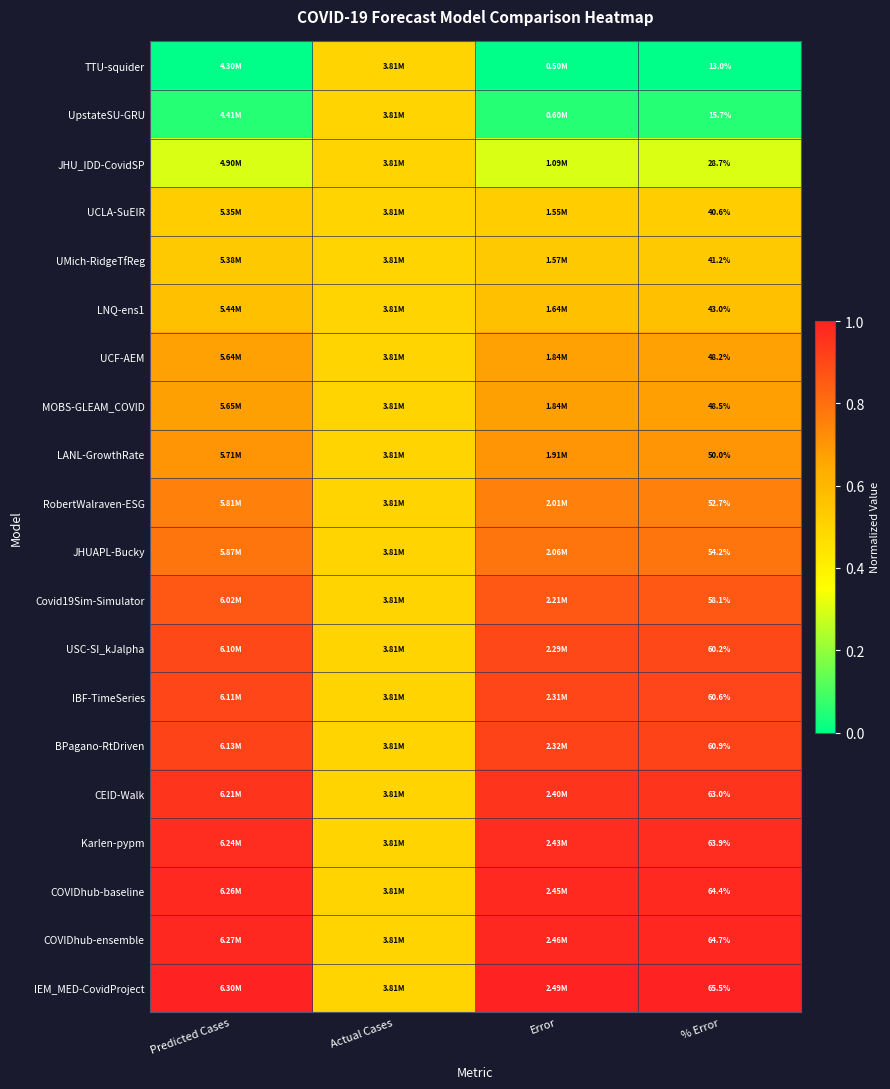

At which category is the sum across all series the highest?

% Error